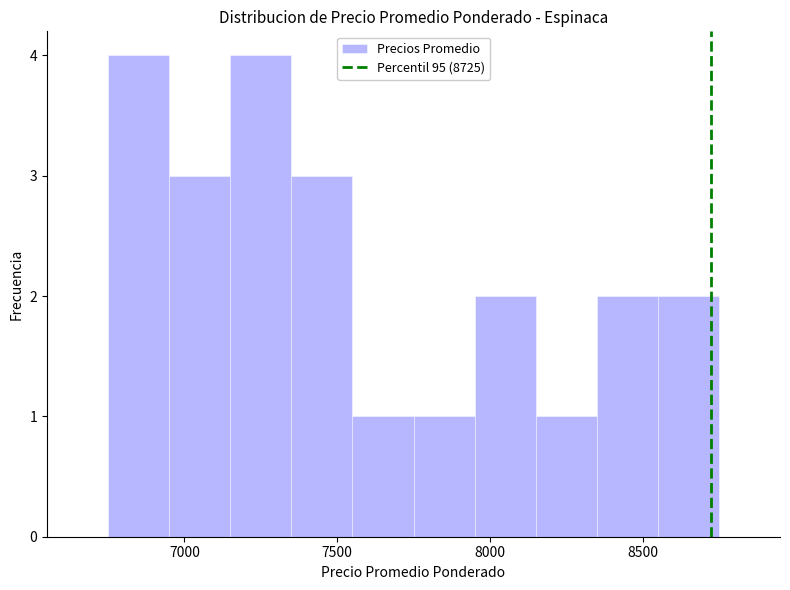

Reading left to right, transcribe this chart: for each bar, give the range it covers on the x-axis and its height. The values are not printed on the chart, so give them approximately, as read against the axis.

6750 to 6950: 4
6950 to 7150: 3
7150 to 7350: 4
7350 to 7550: 3
7550 to 7750: 1
7750 to 7950: 1
7950 to 8150: 2
8150 to 8350: 1
8350 to 8550: 2
8550 to 8750: 2